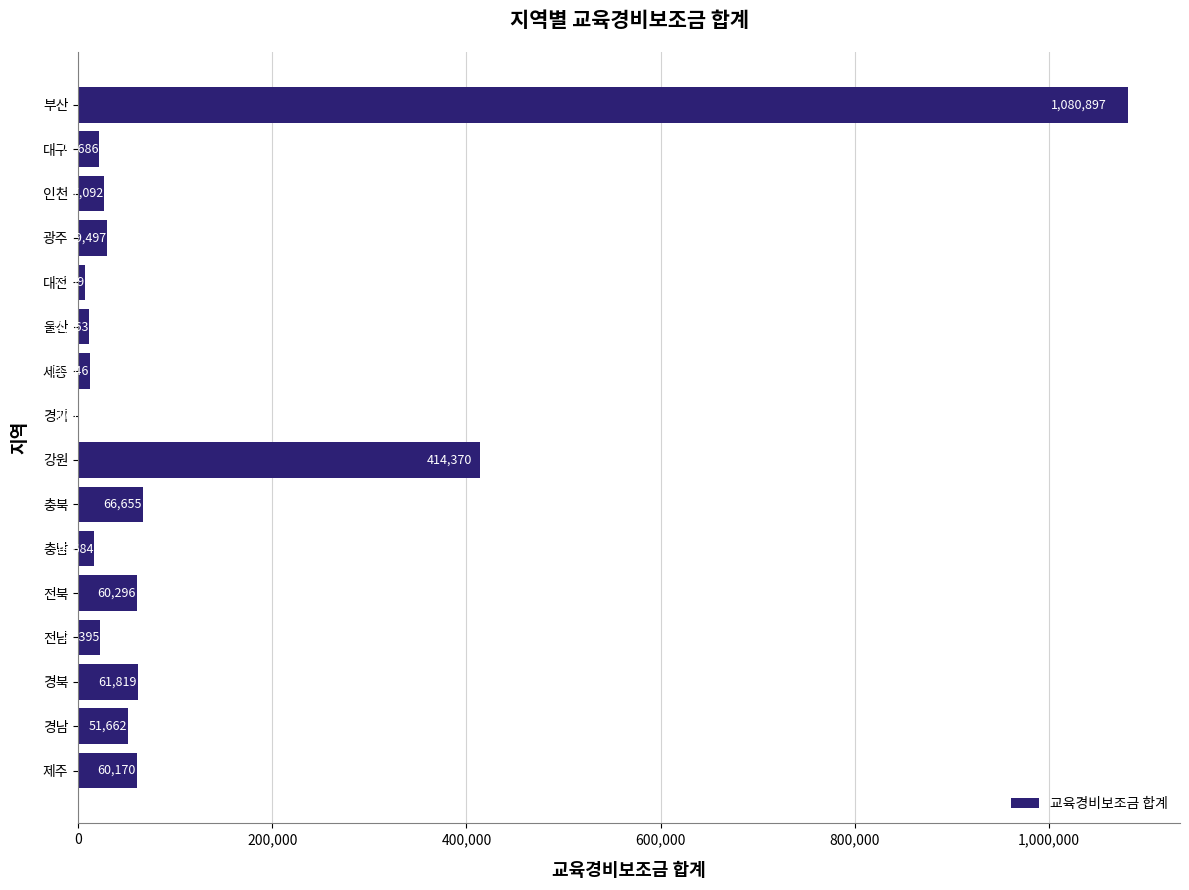

Count the number of categories in the chart.

16